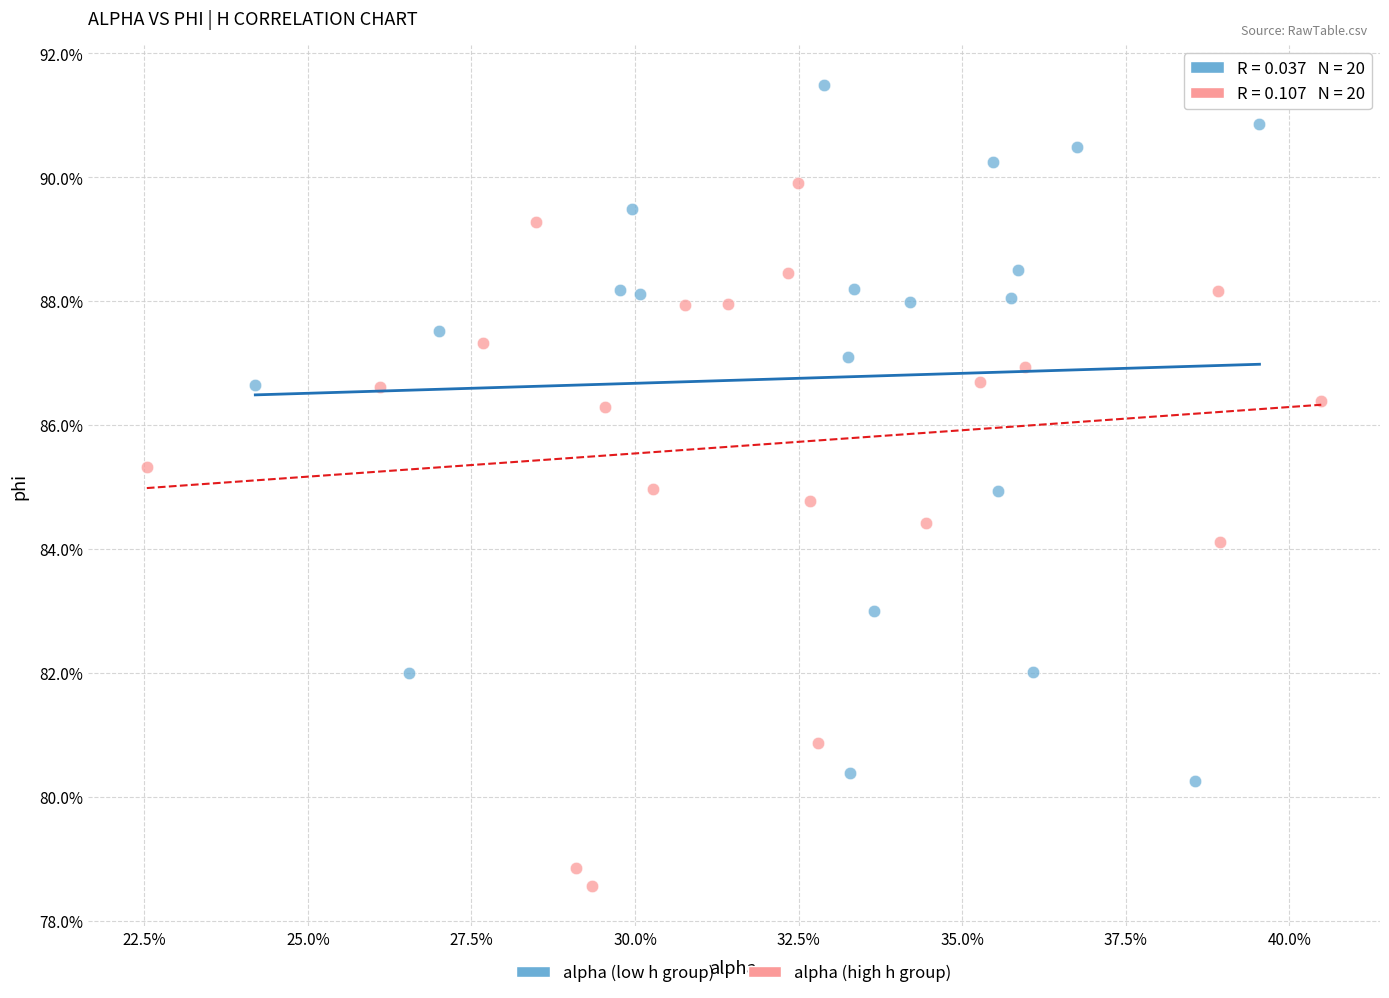

Which series contains the lowest Y value?

alpha (high h group)